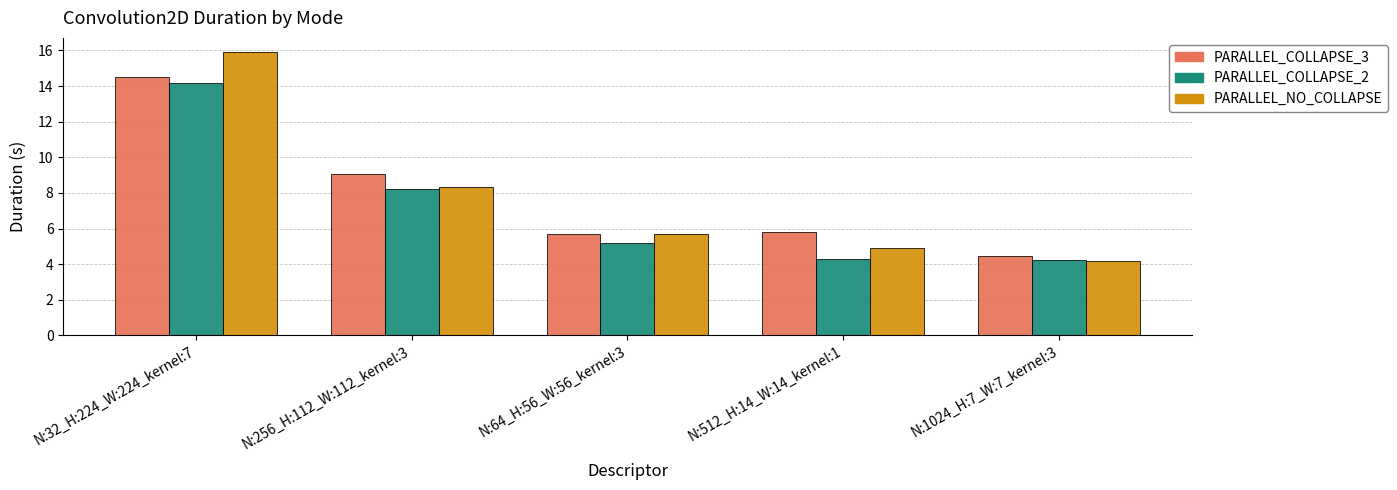

Rank the series at N:512_H:14_W:14_kernel:1 from highest to lowest value.

PARALLEL_COLLAPSE_3, PARALLEL_NO_COLLAPSE, PARALLEL_COLLAPSE_2